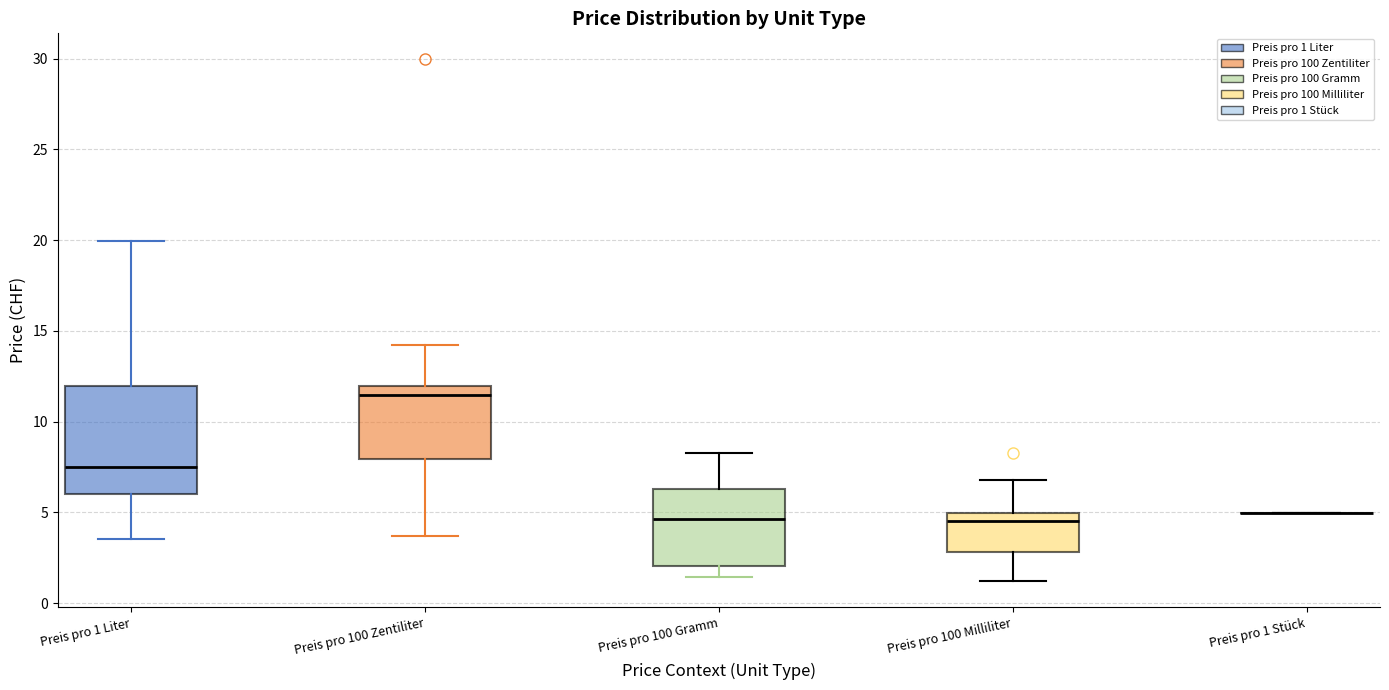

Reading left to right, read every box against the y-axis: the position of its median line, the range the box covers, and the ends of its whiskers. The values are not printed on the chart, so give them approximately, as read against the axis.

Preis pro 1 Liter: median 7.5, box 6.0 to 12.0, whiskers 3.5 to 20.0
Preis pro 100 Zentiliter: median 11.5, box 8.0 to 12.0, whiskers 3.5 to 14.0
Preis pro 100 Gramm: median 4.5, box 2.0 to 6.5, whiskers 1.5 to 8.5
Preis pro 100 Milliliter: median 4.5, box 3.0 to 5.0, whiskers 1.0 to 7.0
Preis pro 1 Stück: box collapsed to a line at 5.0, whiskers 5.0 to 5.0